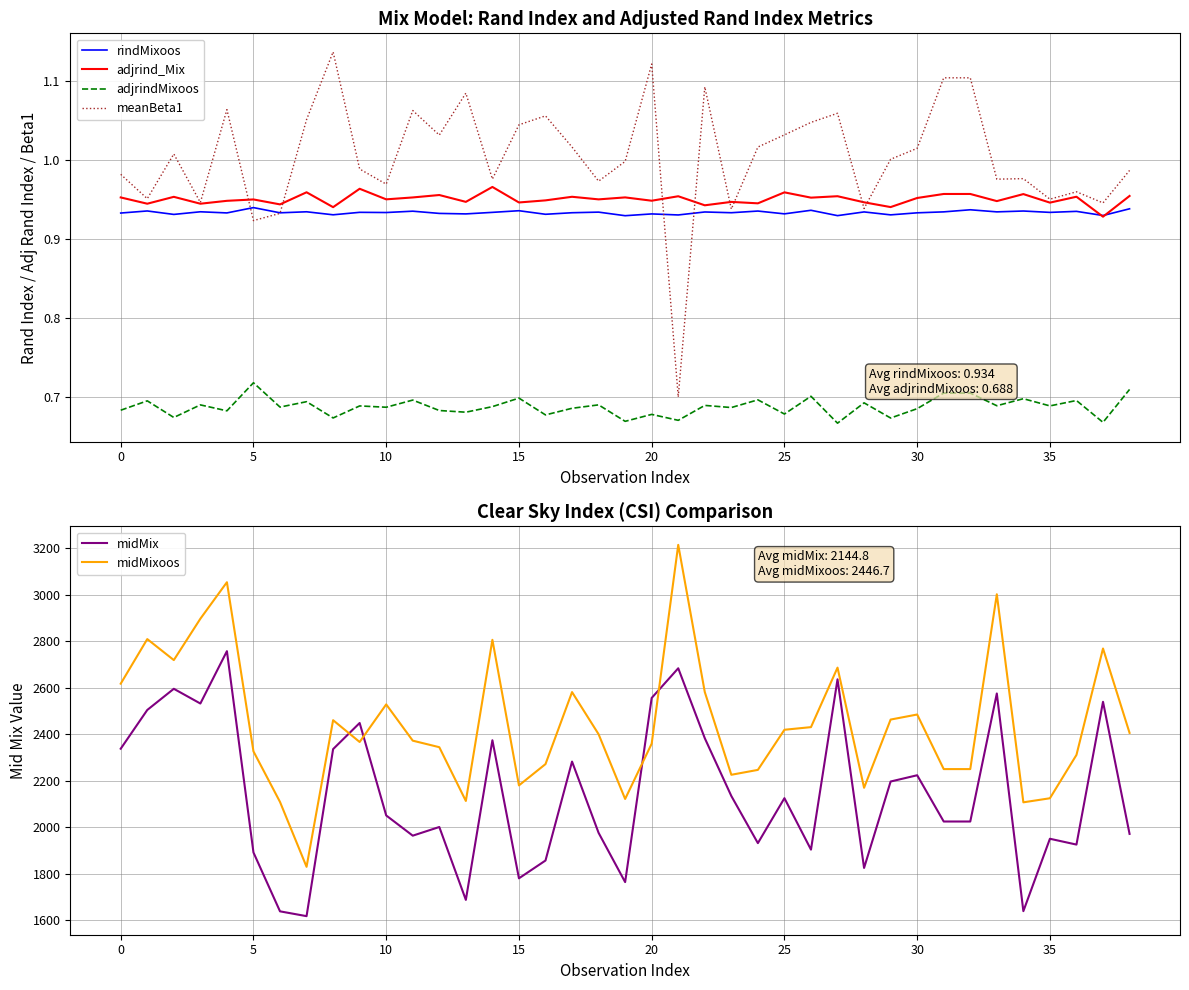

What is the difference between the highest and lowest values at 17?

2581.1